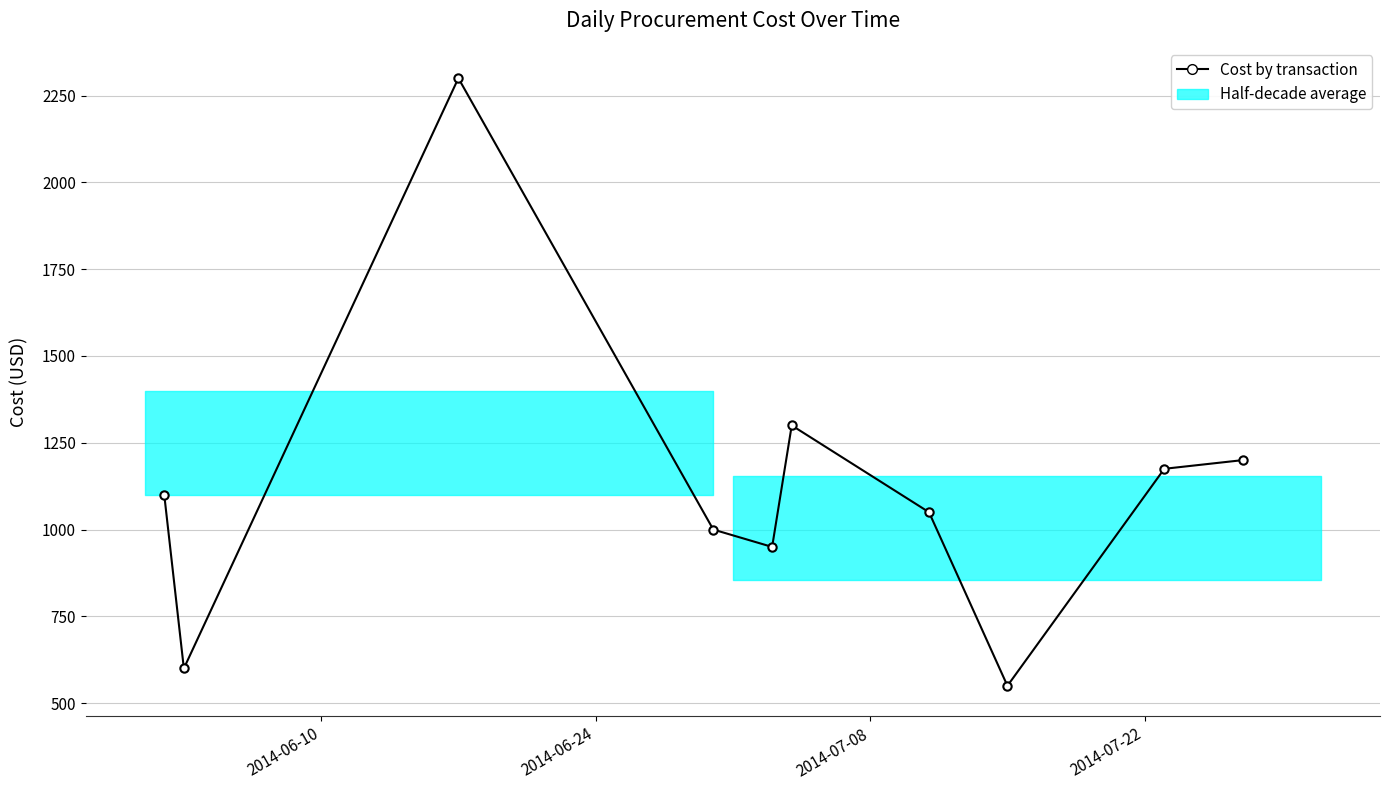

How many values are below 1100?

5